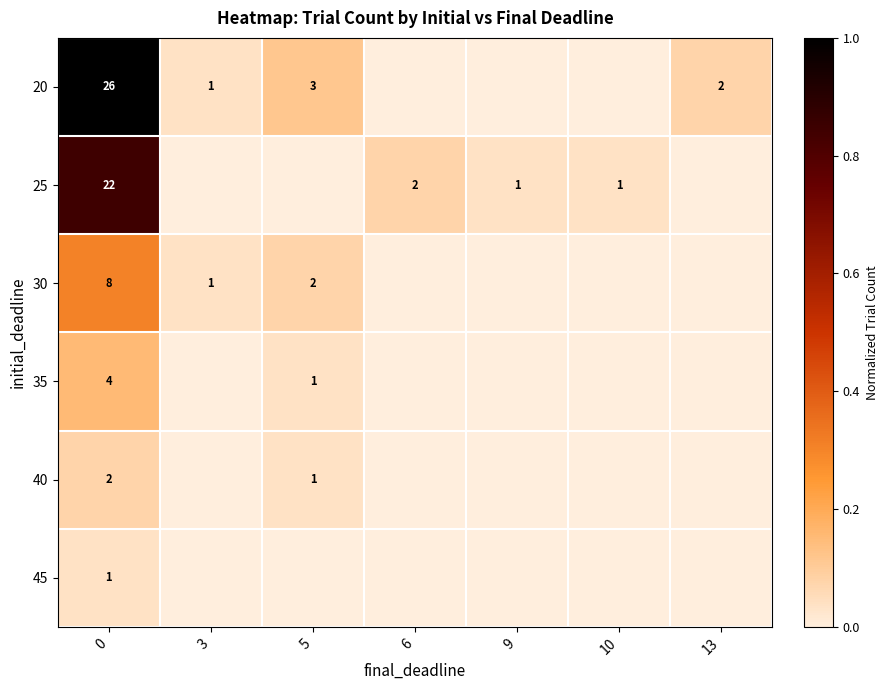

The value of 30 at 5 is 2. True or false?

True